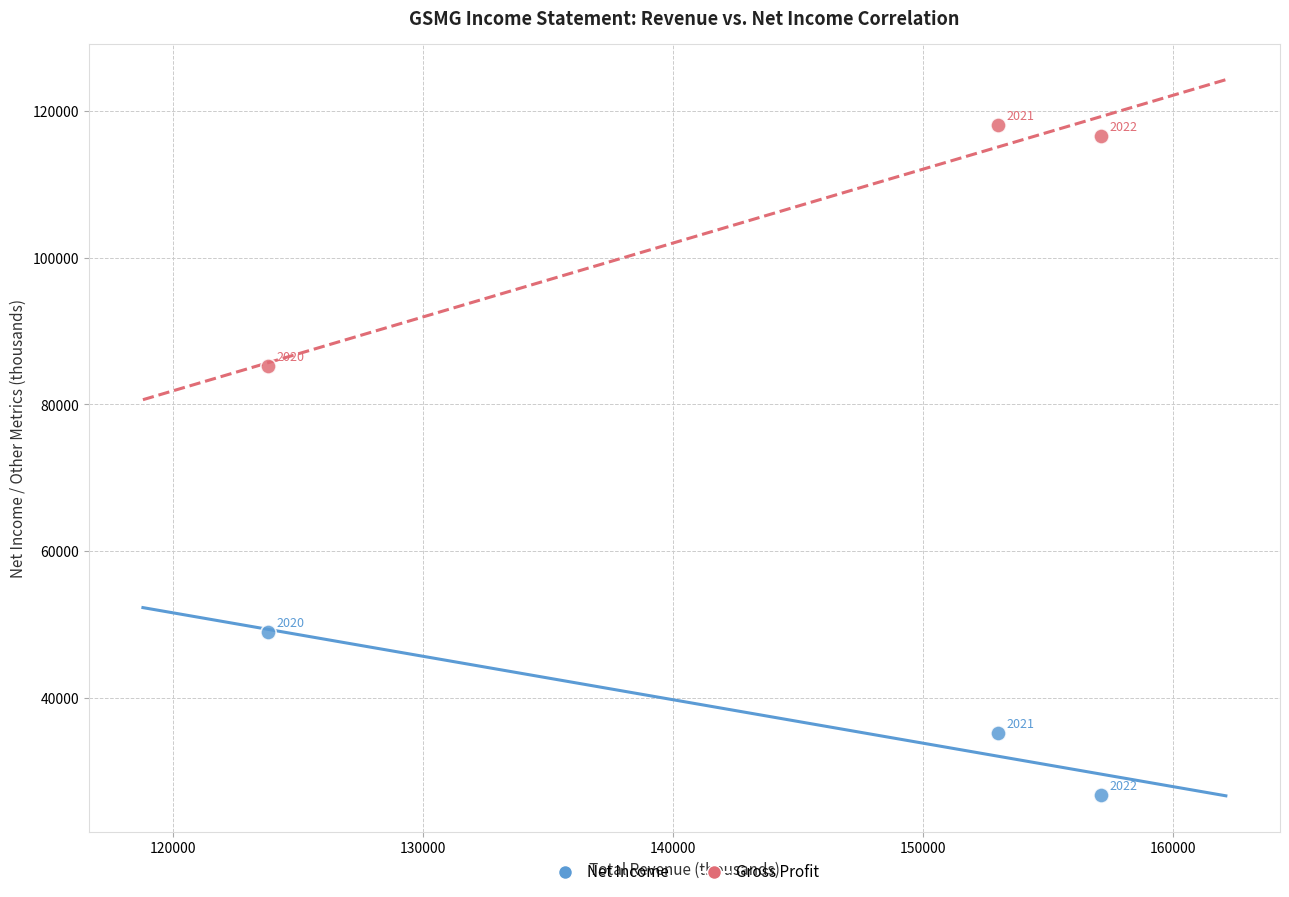

Across all series, what Y value is closest to 72500?

85300